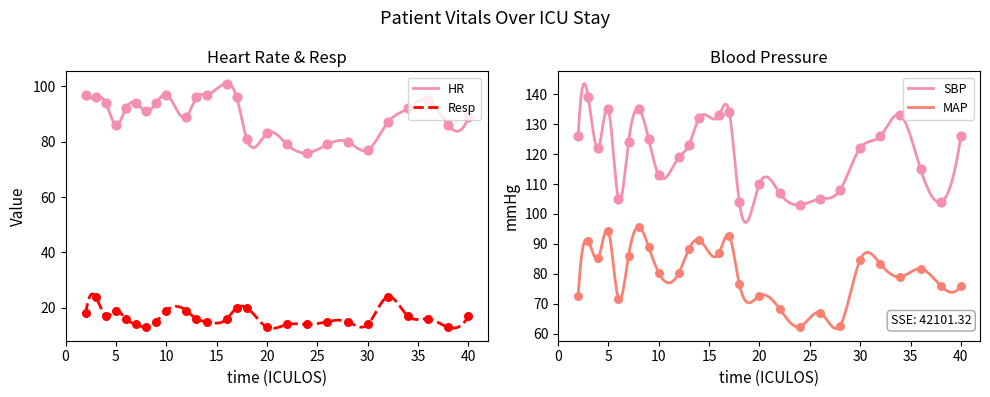

Which series has the largest total across all categories?

SBP